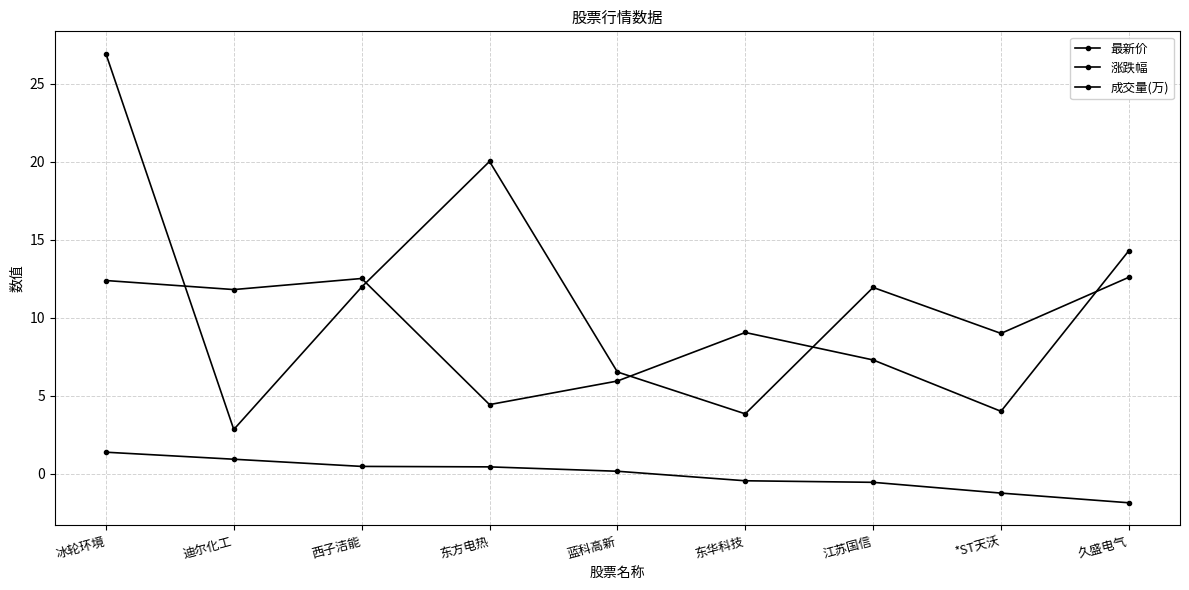

Reading left to right, list all the values displayed in this chart.

最新价: 12.4	11.8	12.5	4.4	6.0	9.1	7.3	4.0	14.3
涨跌幅: 1.4	0.9	0.5	0.5	0.2	-0.4	-0.5	-1.2	-1.9
成交量(万): 26.9	2.8	12.0	20.0	6.5	3.8	11.9	9.0	12.6